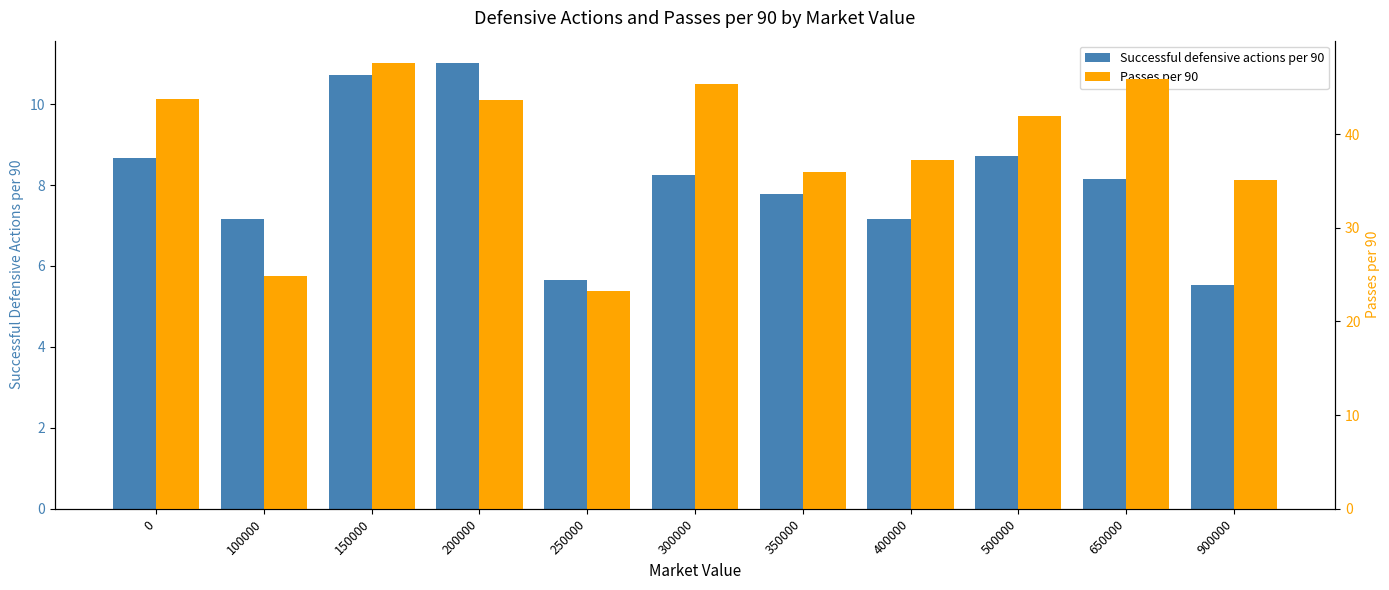

What is the difference between the maximum and minimum values in the Passes per 90 series?

24.4